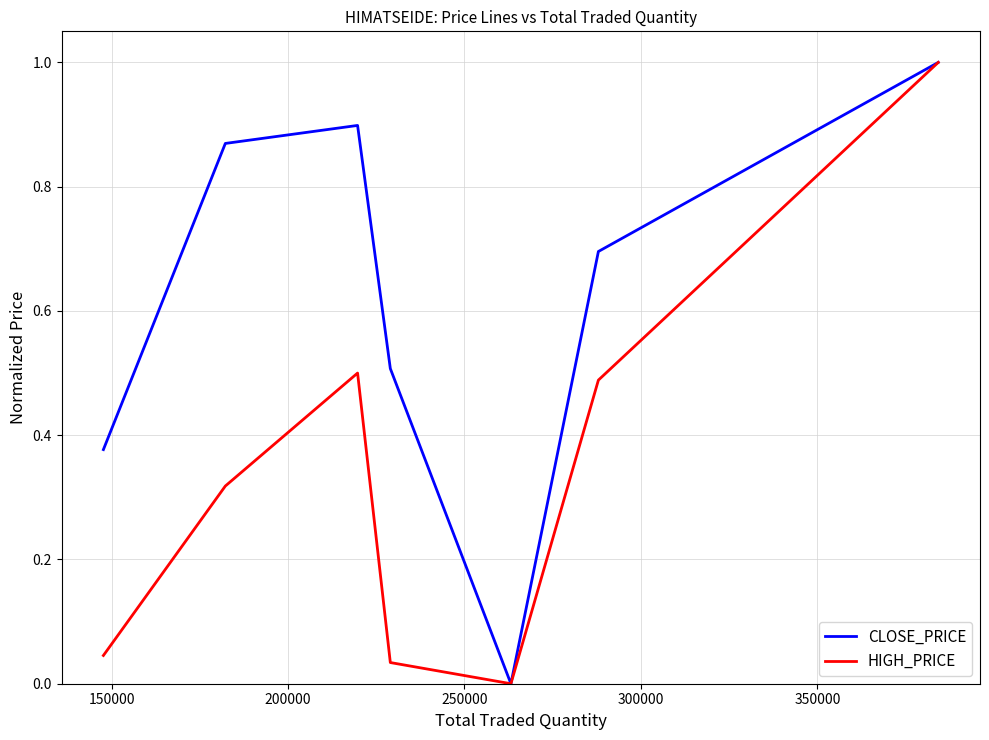

Rank the series by their average value, from lowest to highest.

HIGH_PRICE, CLOSE_PRICE